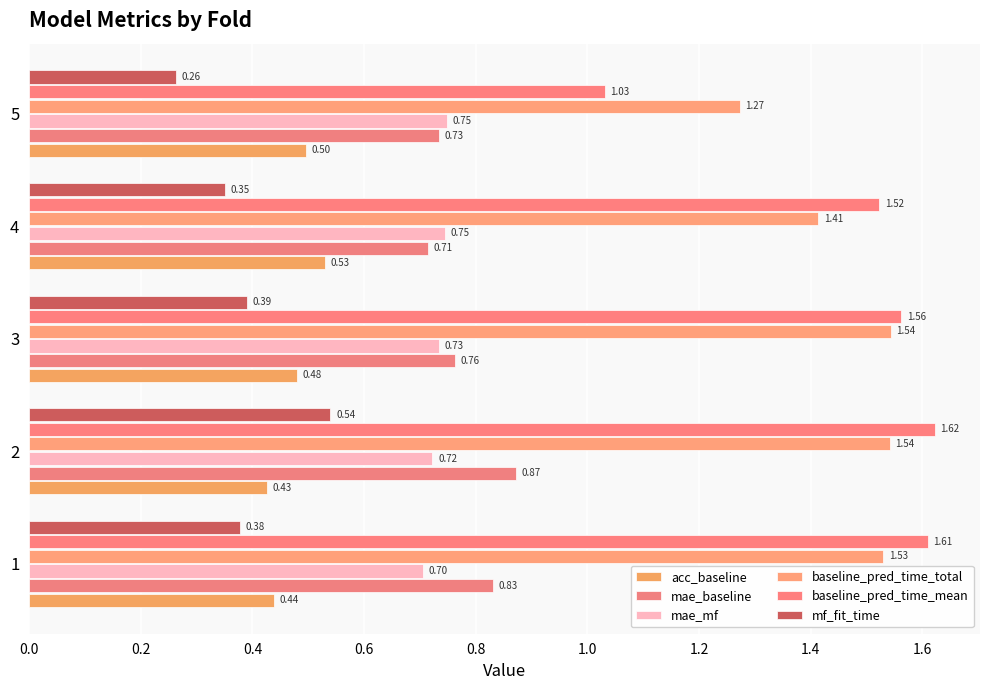

Which series has the largest total across all categories?

baseline_pred_time_mean